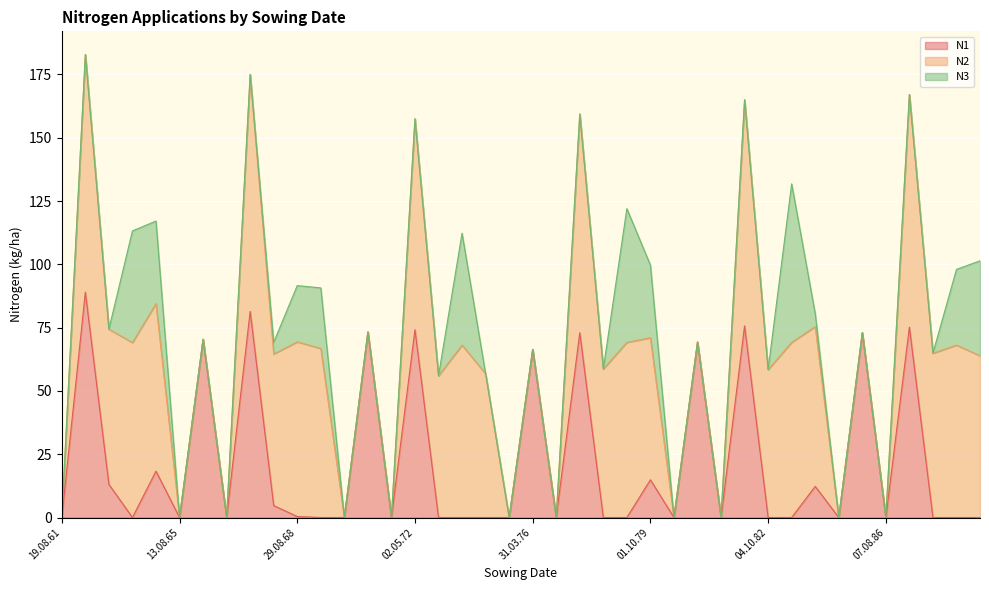

What is the difference between the maximum and minimum values in the N3 series?

62.6